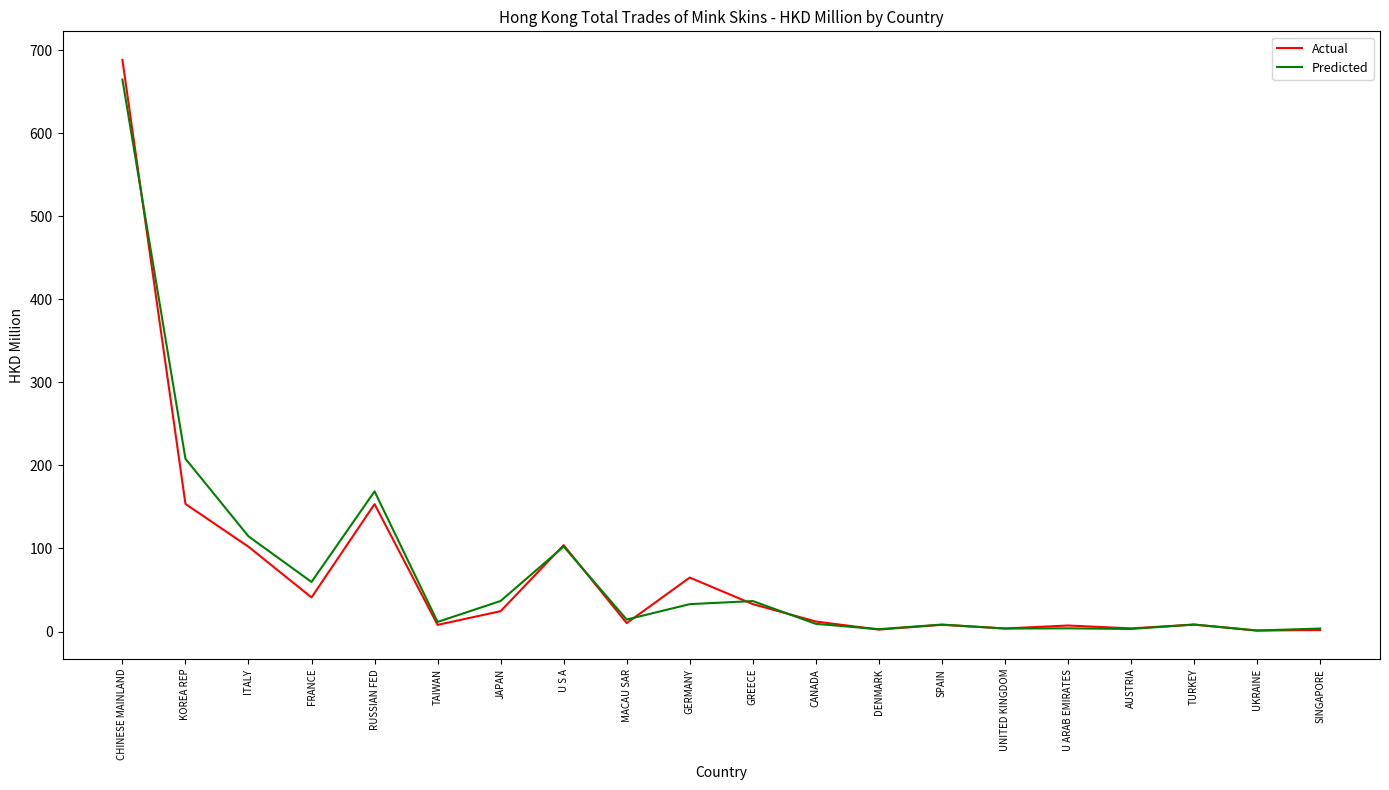

Where is the first local minimum for Predicted?

FRANCE